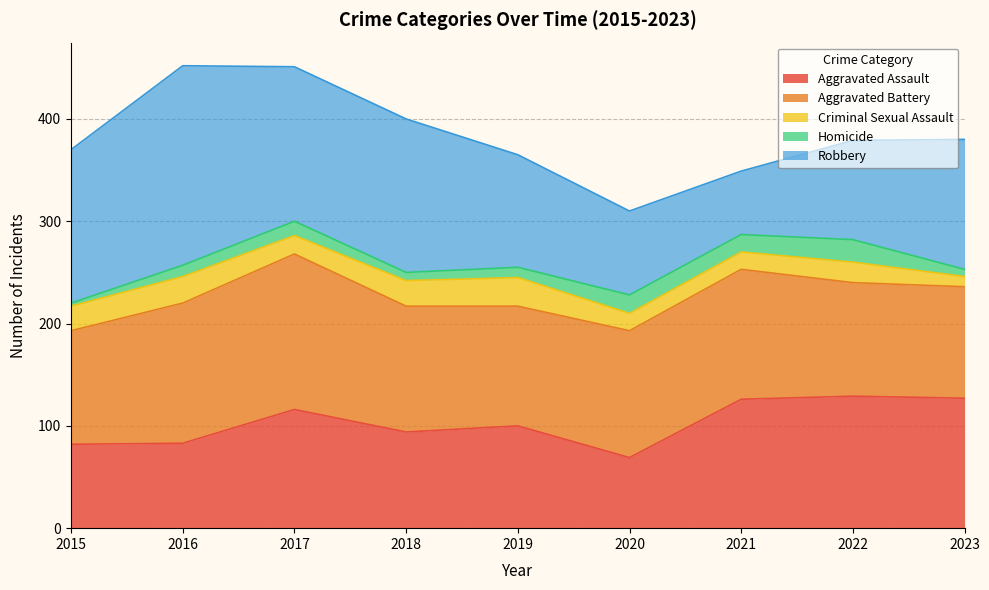

How many distinct data groups are displayed?

5